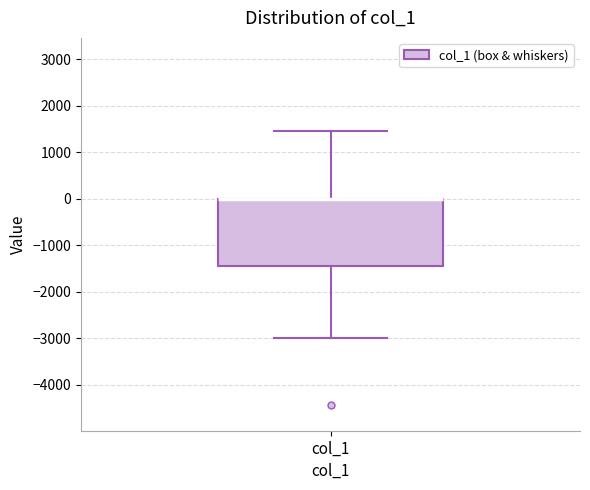

Where does the lower whisker of the box for col_1 end on the y-axis? The values are not printed on the chart, so give them approximately, as read against the axis.

-3000